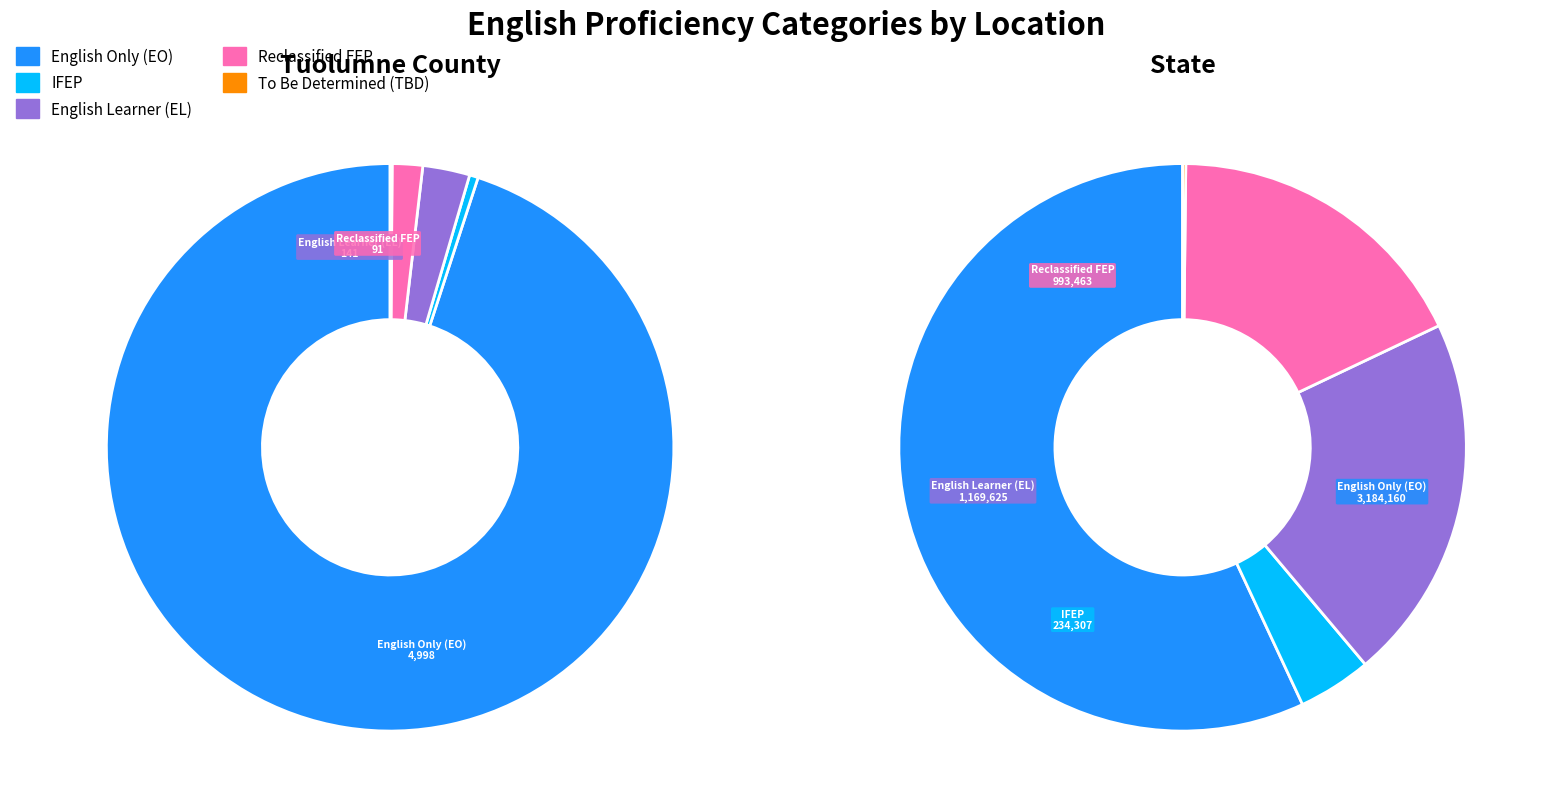

How much of the chart is everything except Tuolumne County?

99.8%